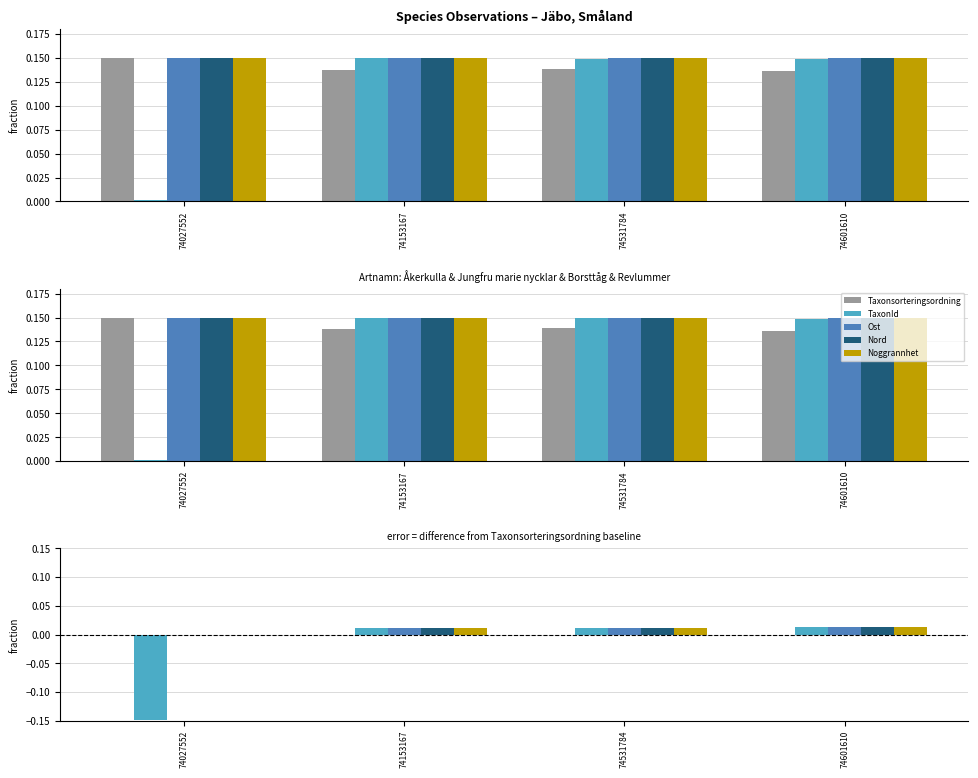

Reading left to right, what are all the values shown in this chart?

Taxonsorteringsordning: 0.0	0.0	0.0	0.0
TaxonId: -0.1	0.0	0.0	0.0
Ost: 0.0	0.0	0.0	0.0
Nord: 0.0	0.0	0.0	0.0
Noggrannhet: 0.0	0.0	0.0	0.0